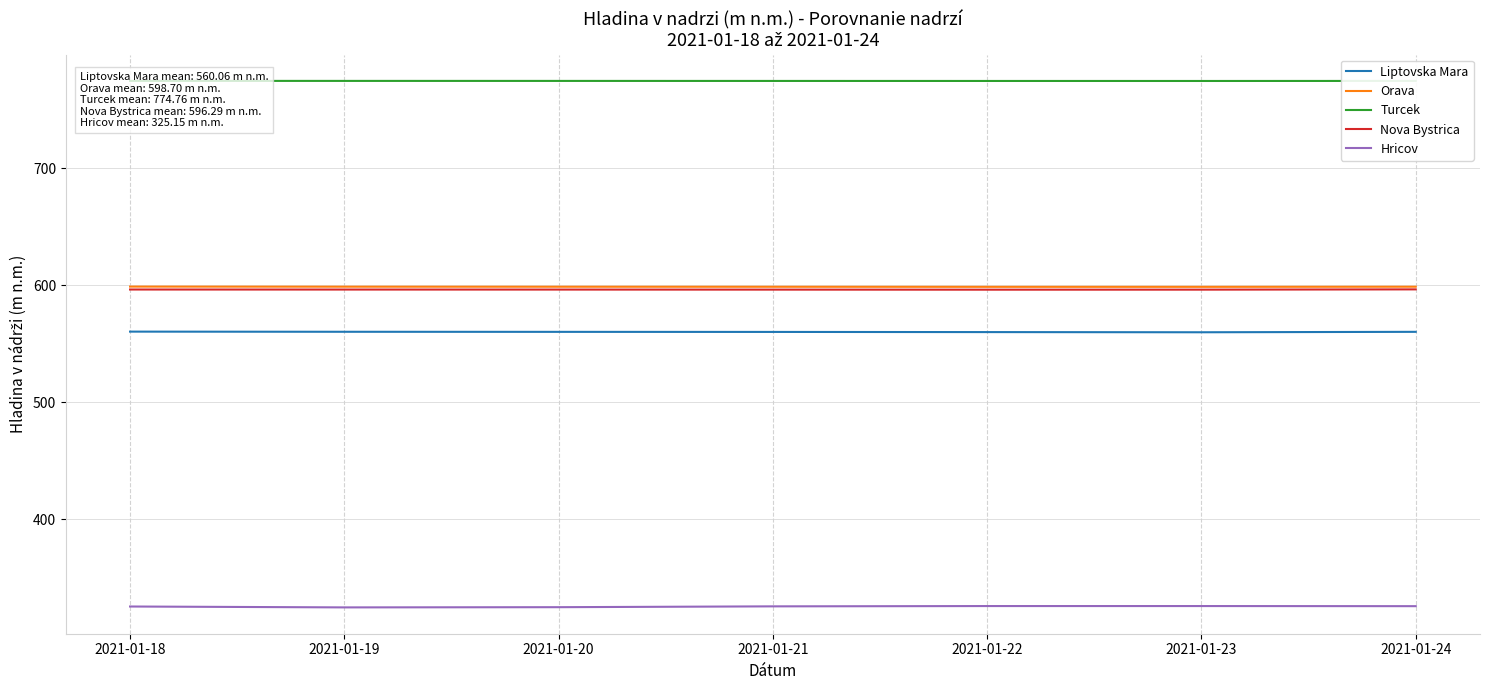

True or false: Nova Bystrica and Hricov cross at least once.

False